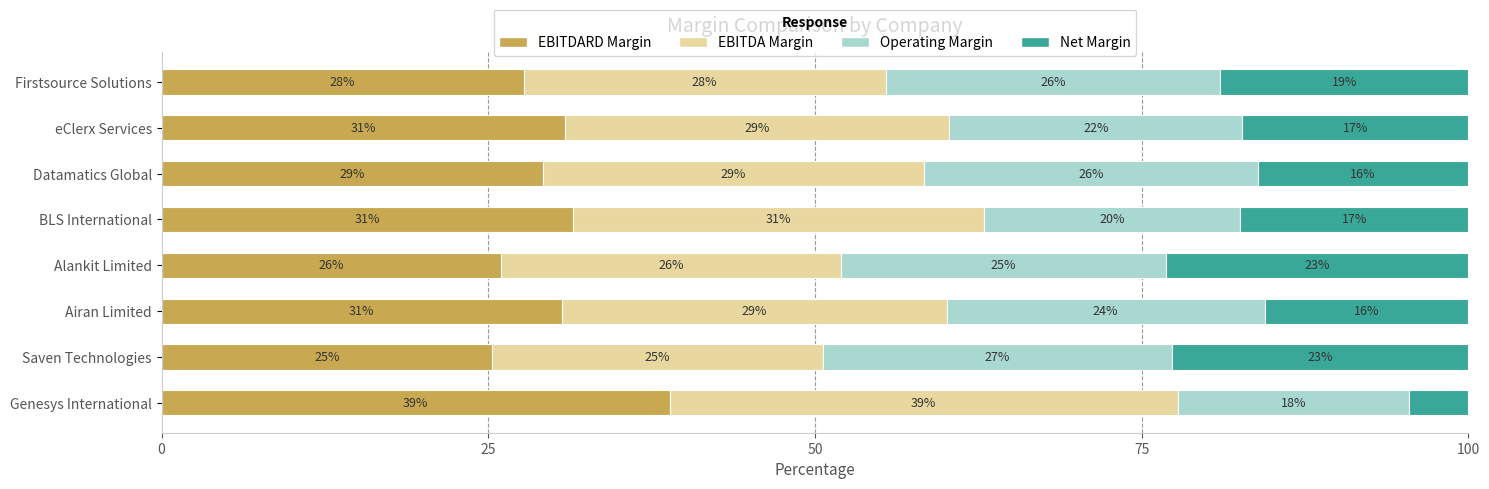

What are all the series names shown in the legend?

EBITDARD Margin, EBITDA Margin, Operating Margin, Net Margin